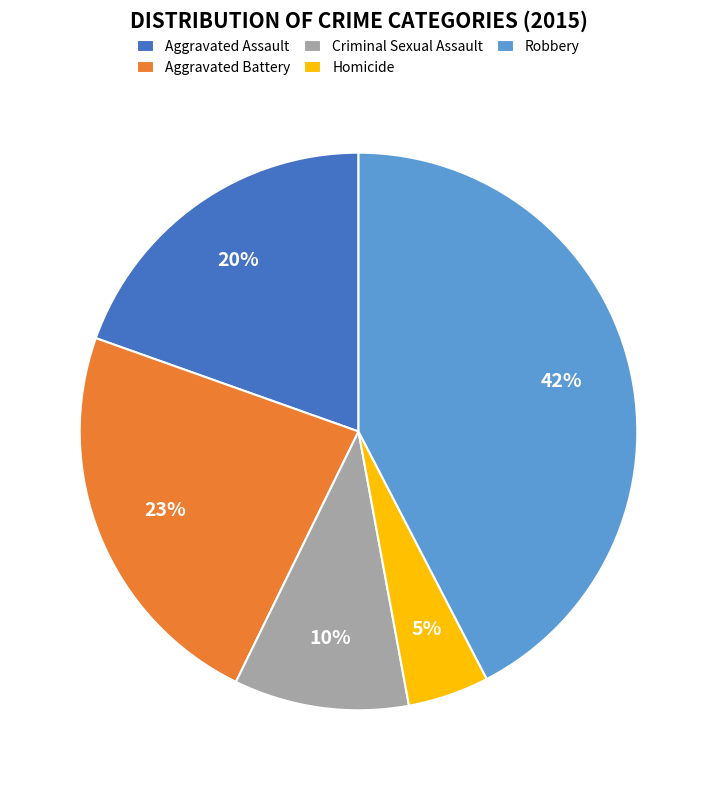

To the nearest percent, what is the average slice percentage?

20%